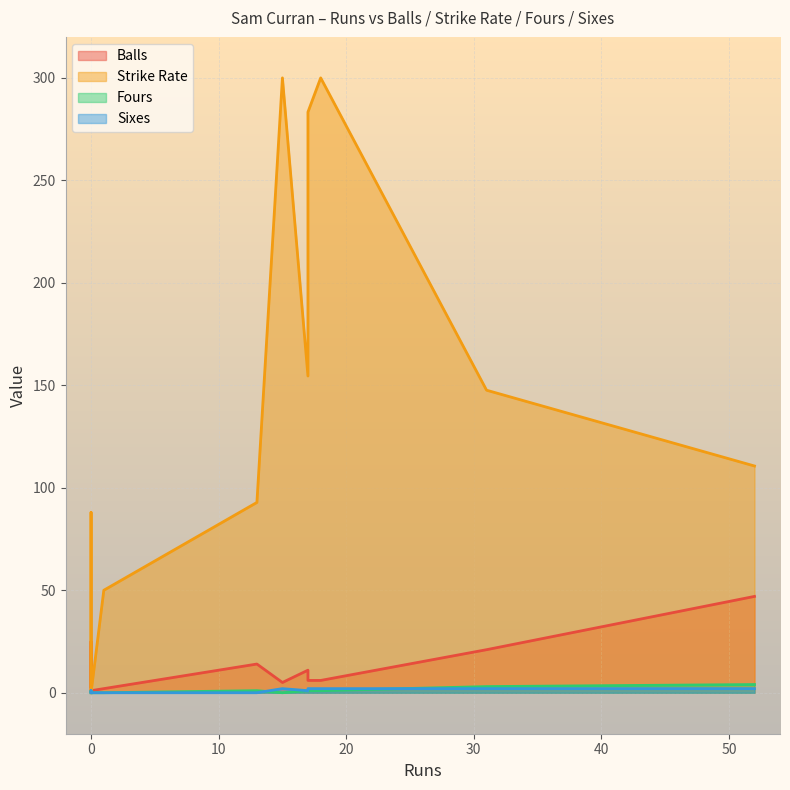

In Strike Rate, how many points are higher than both neighbors (excluding endpoints)?

3